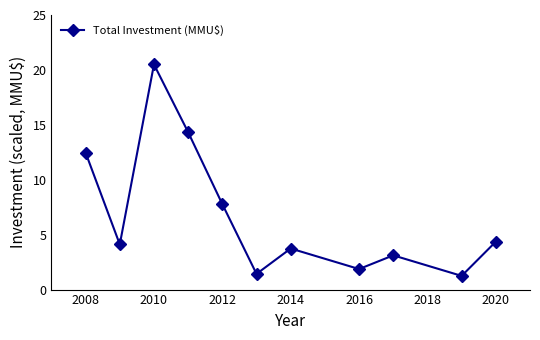

How many series are shown in this chart?

1